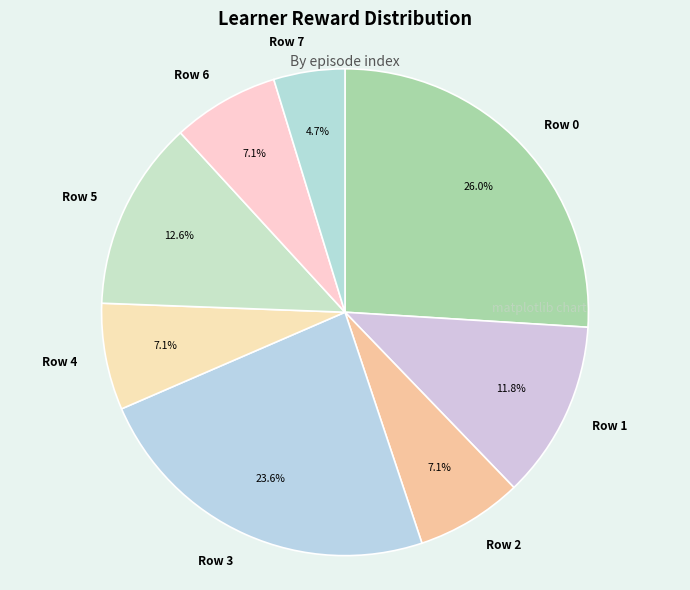

Count the number of slices in the pie.

8